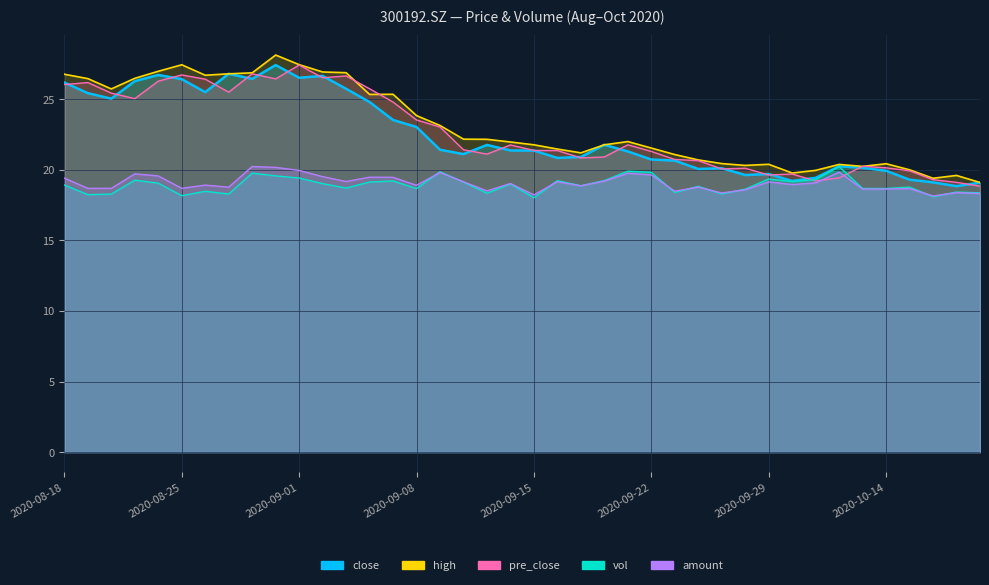

Which has a higher value, 20200824 or 20200917?

20200824